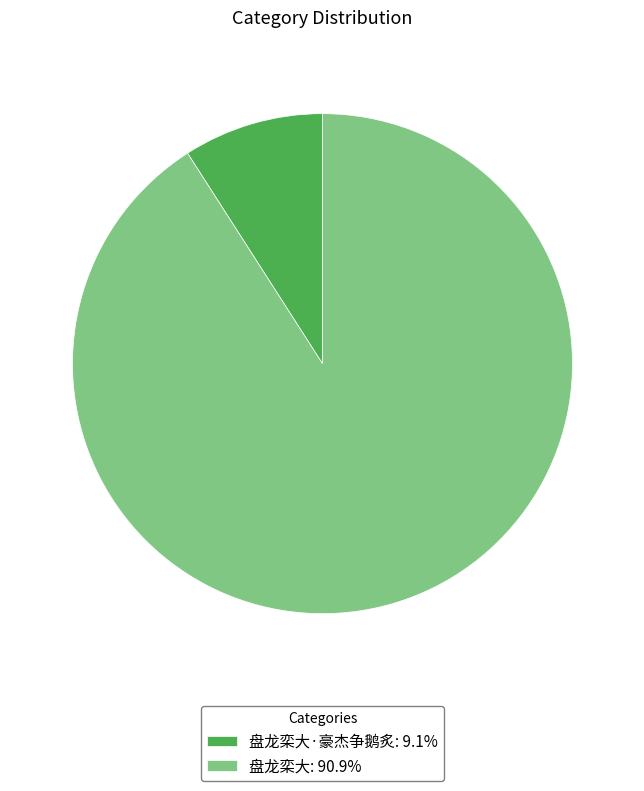

Is there any slice that represents more than half of the pie?

Yes